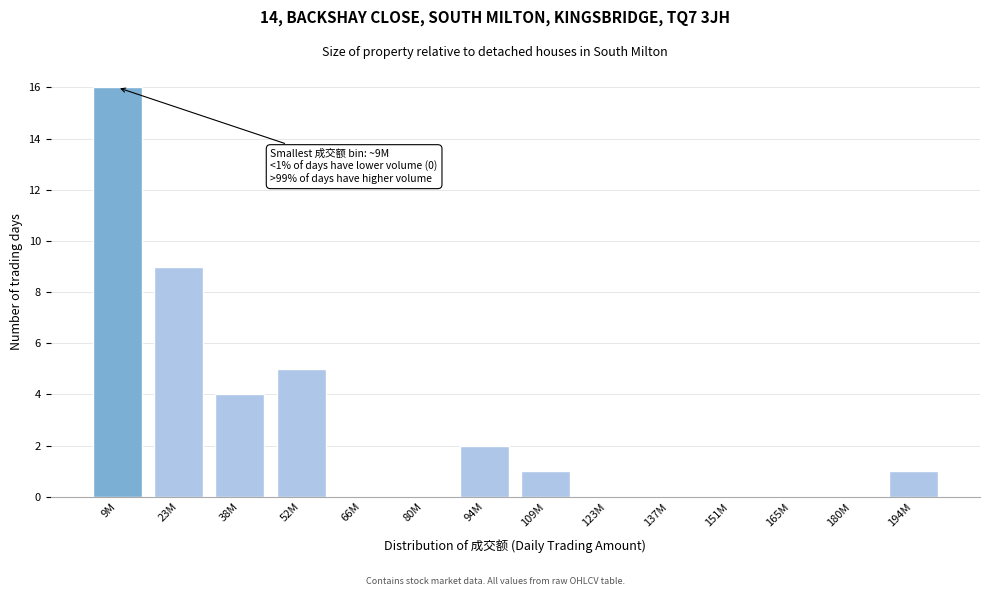

Reading right to left, what are all the values shown in this chart?

194M=1	180M=0	165M=0	151M=0	137M=0	123M=0	109M=1	94M=2	80M=0	66M=0	52M=5	38M=4	23M=9	9M=16